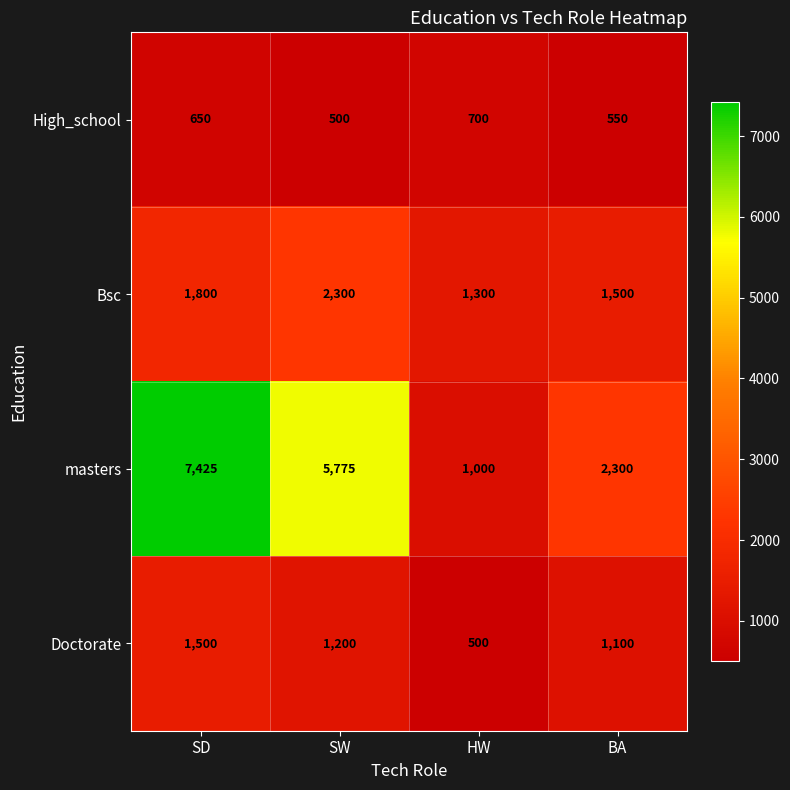

Where is Bsc nearest to the value 1800?

SD